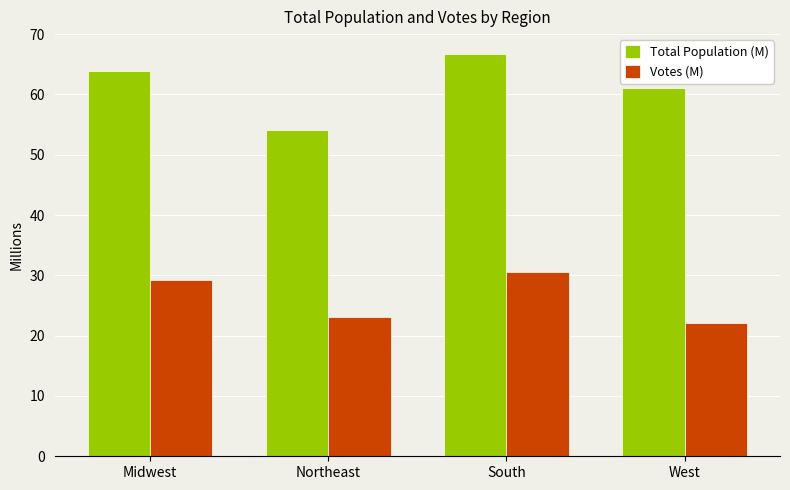

Which category has the highest value in the Total Population (M) series?

South